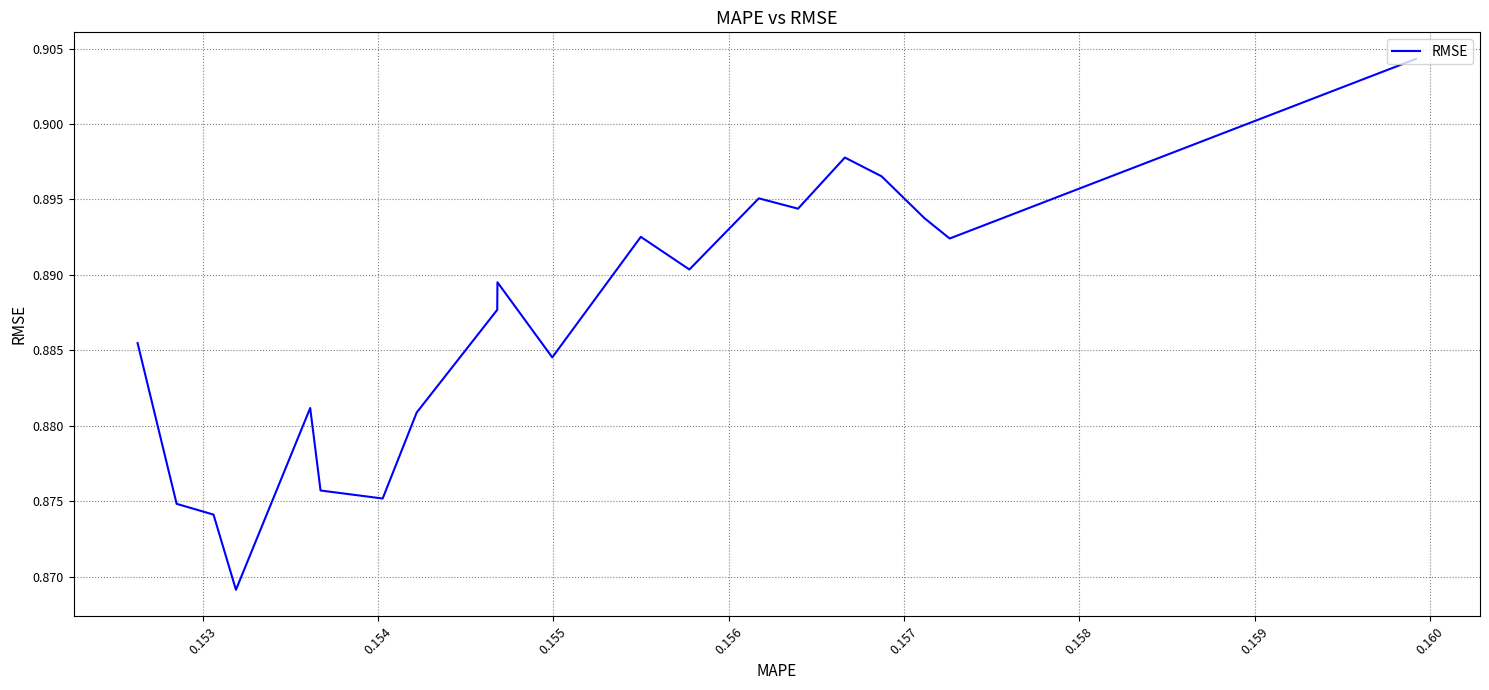

Does the chart display data point markers on the line(s)?

No